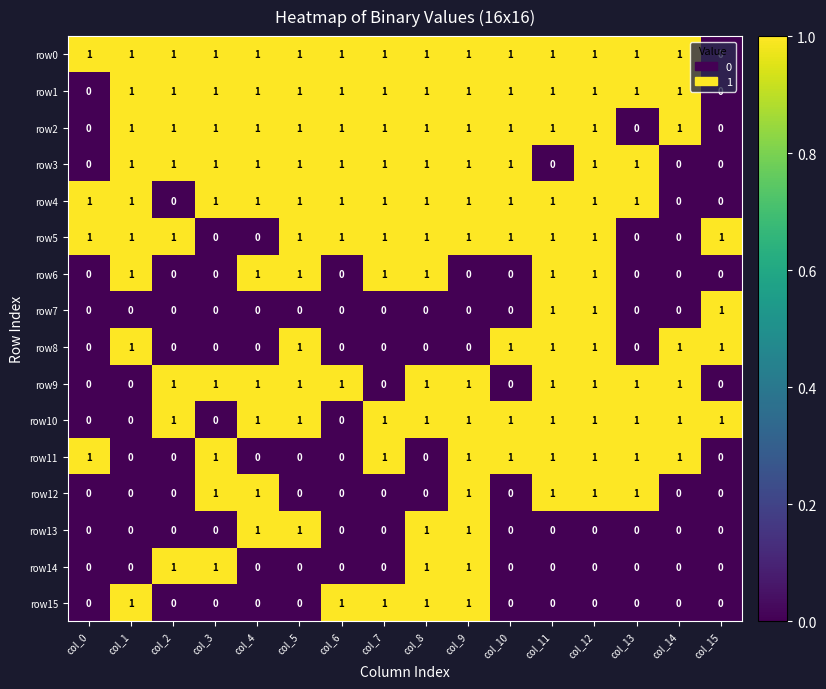

What is the total value across all series at col_3?

9